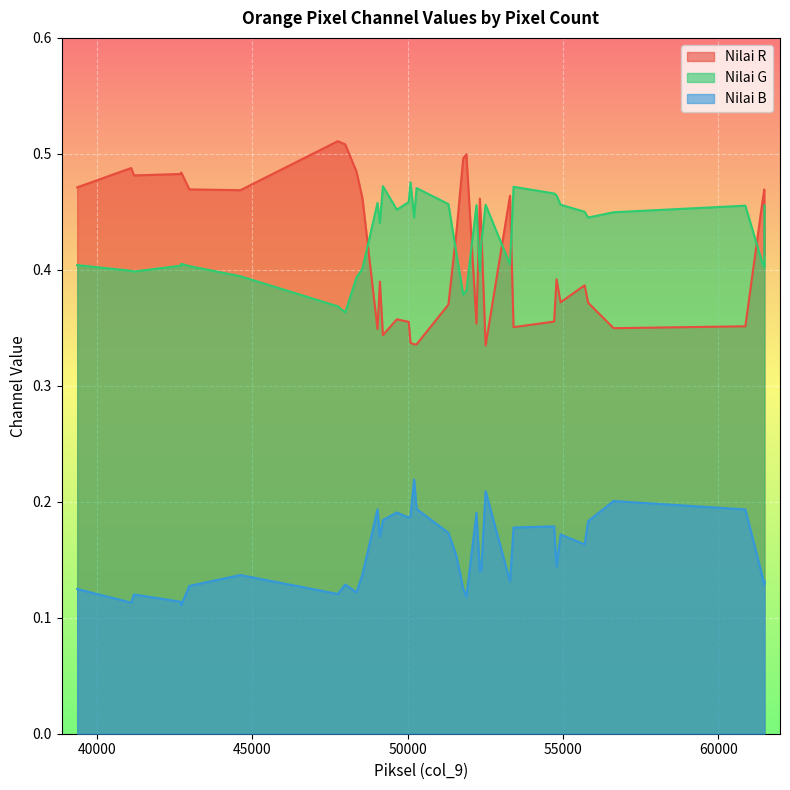

Is it true that Nilai R equals 0.4 at 51573?

True